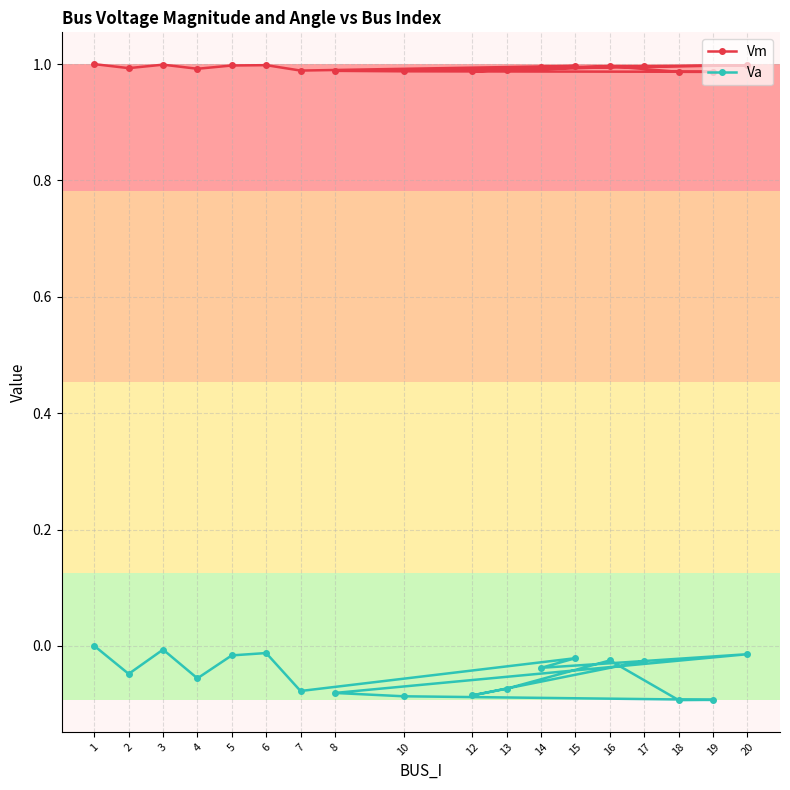

True or false: Vm has a value of 0.4 at 18.

False